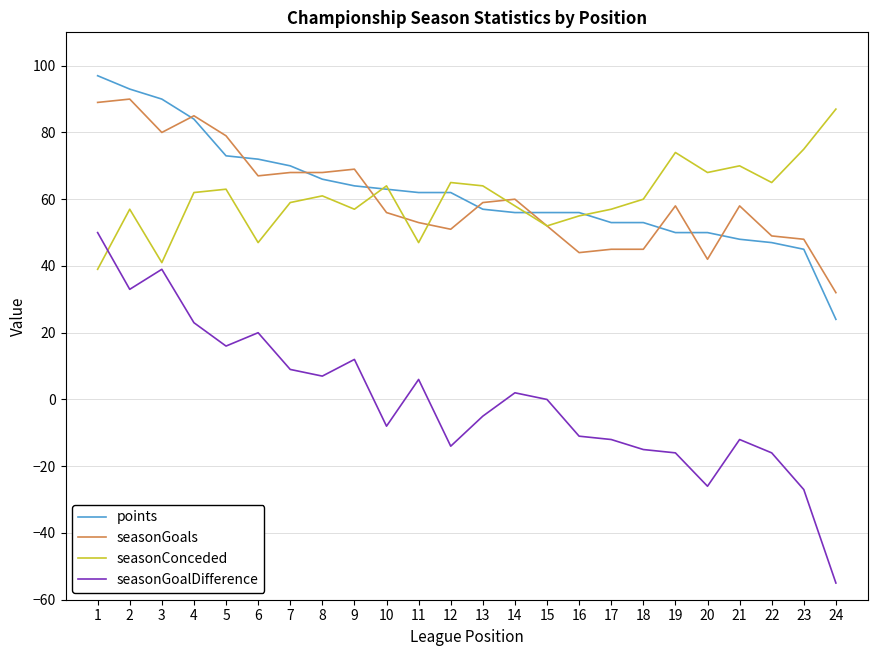

Which series has the largest range (max minus min)?

seasonGoalDifference